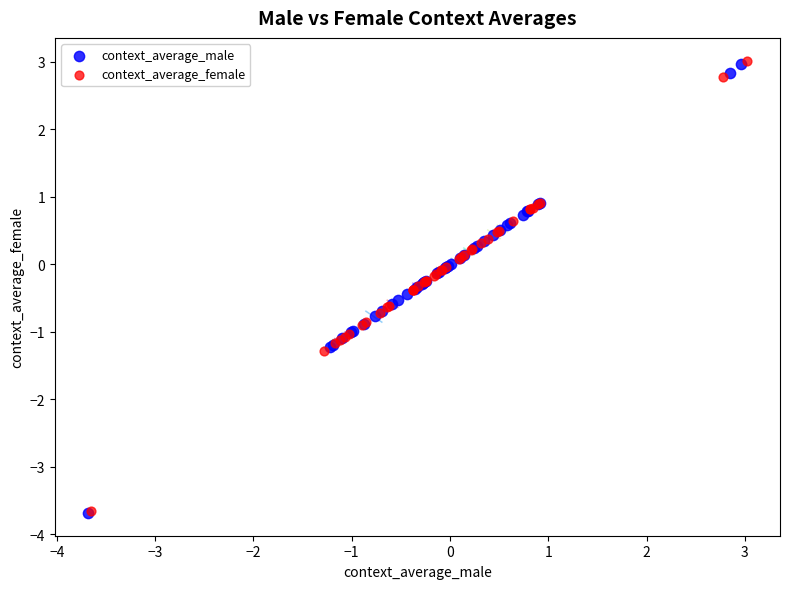

What are all the series names shown in the legend?

context_average_male, context_average_female